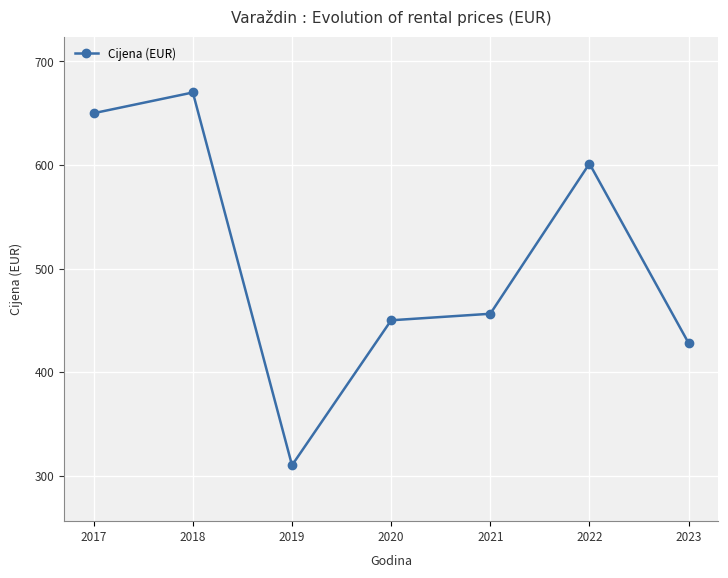

List the labels in order of value, largest first.

2018, 2017, 2022, 2021, 2020, 2023, 2019